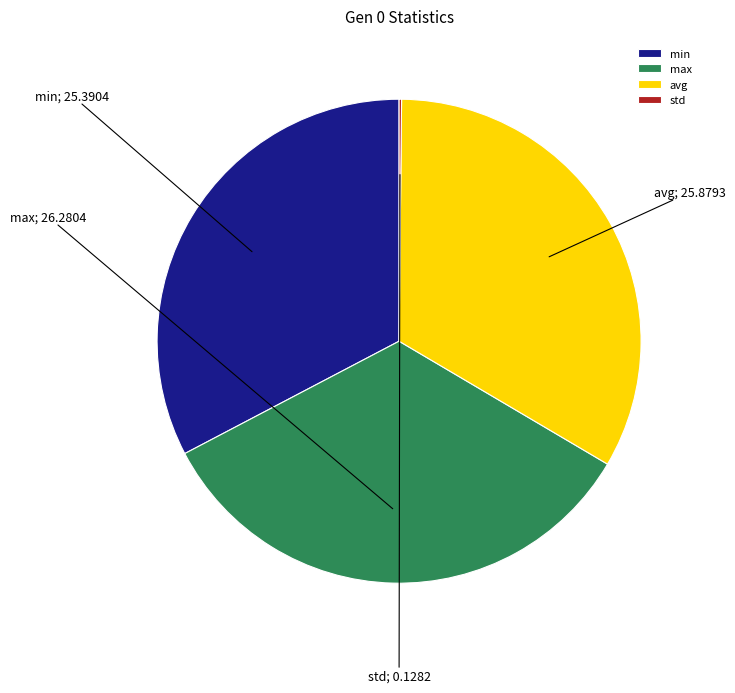

Combined, do avg and min account for over 50%?

Yes